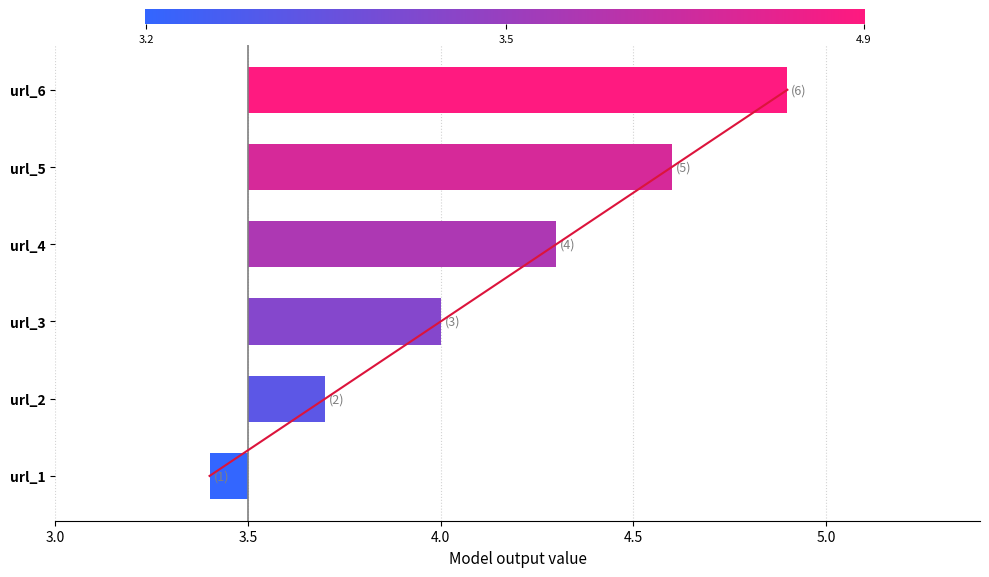

Which label corresponds to the largest value in the chart?

url_6